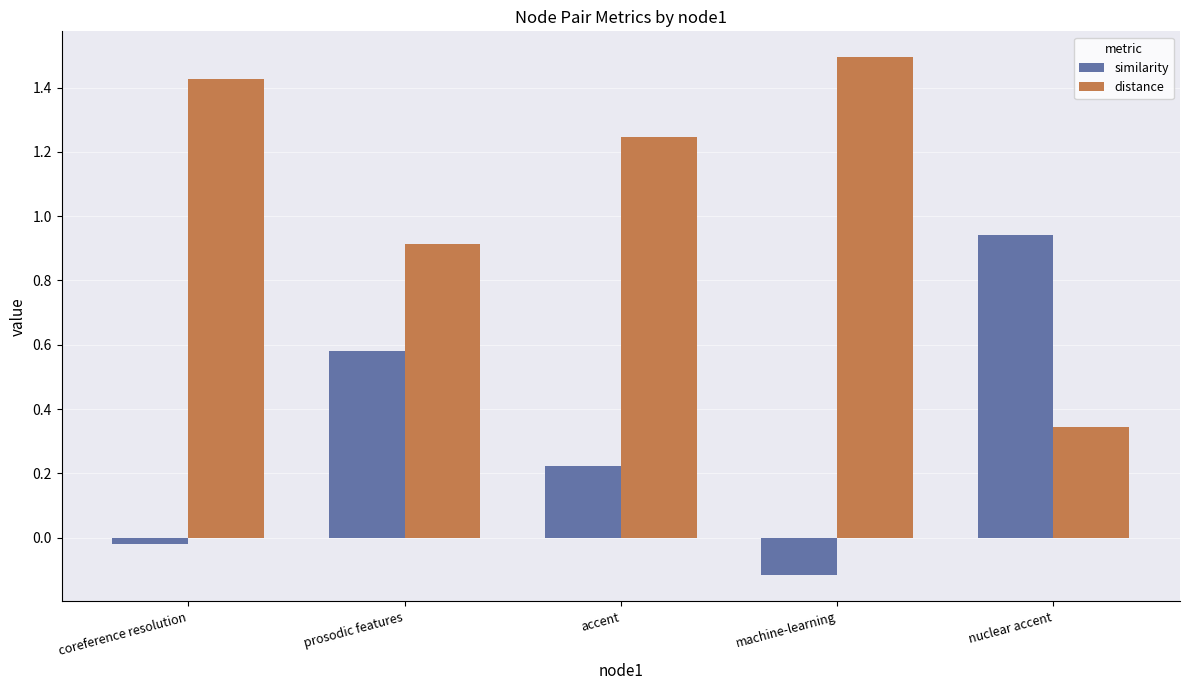

What is the sum of the similarity values at machine-learning and nuclear accent?

0.8